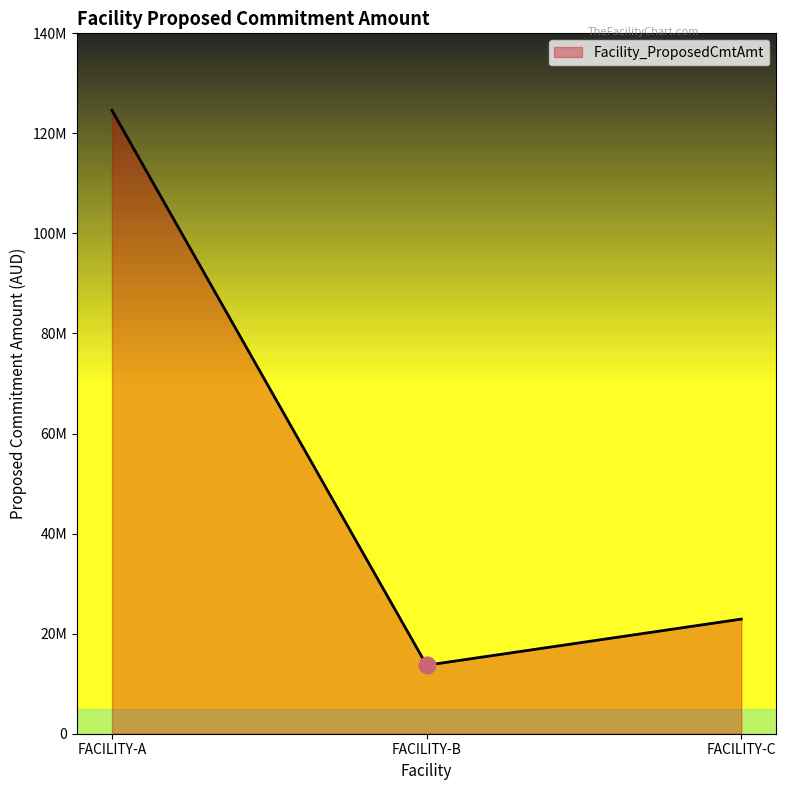

List the labels in order of value, largest first.

FACILITY-A, FACILITY-C, FACILITY-B